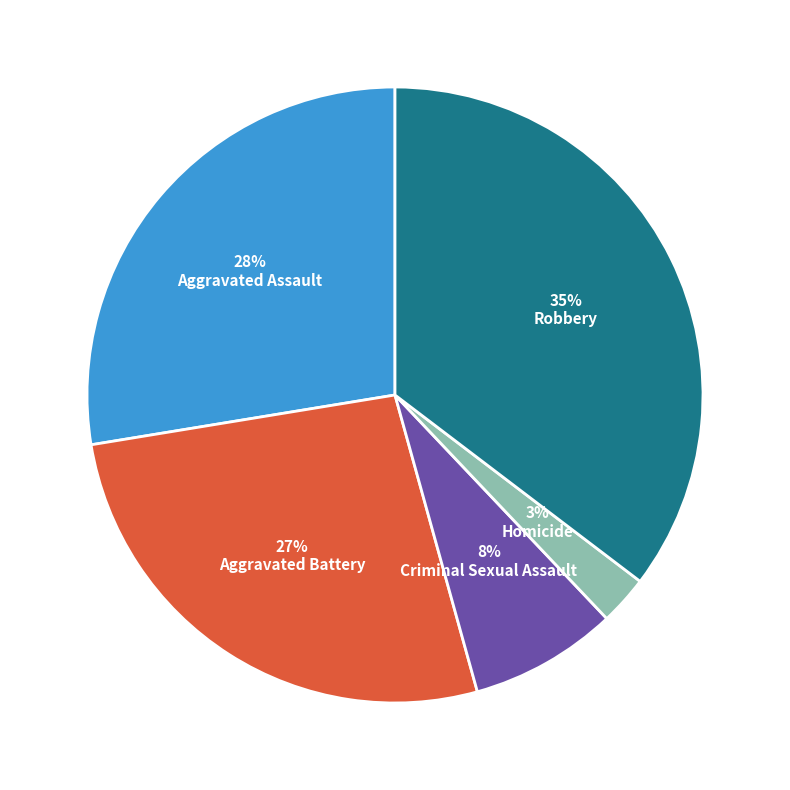

To the nearest percent, what percentage of the pie is Homicide?

3%